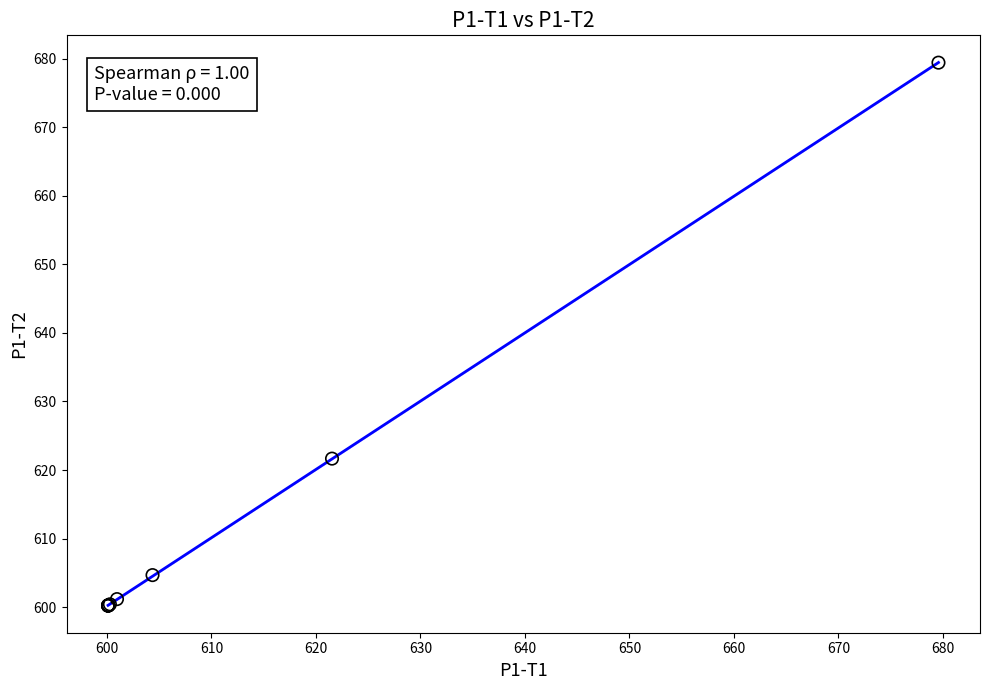

What Y value in the scatter plot is closest to 639?

621.7